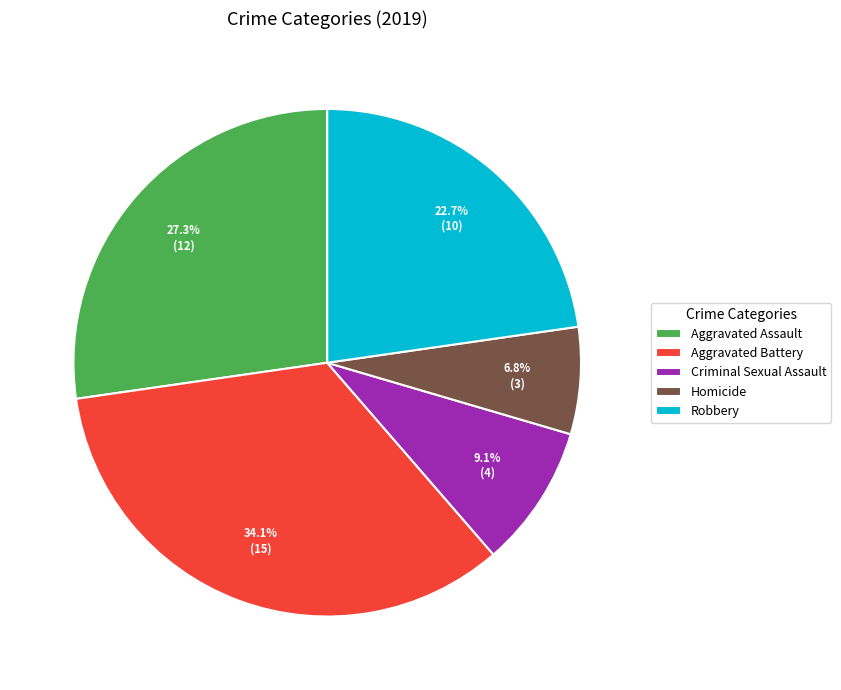

Which has a higher value, Criminal Sexual Assault or Homicide?

Criminal Sexual Assault